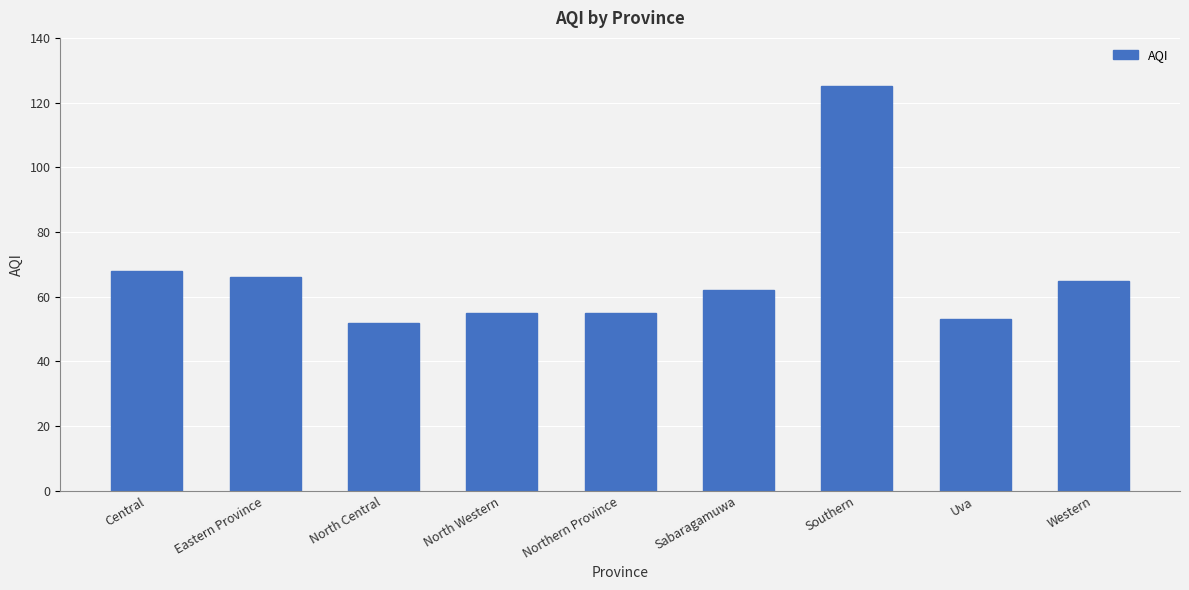

What is the greatest value displayed?

125